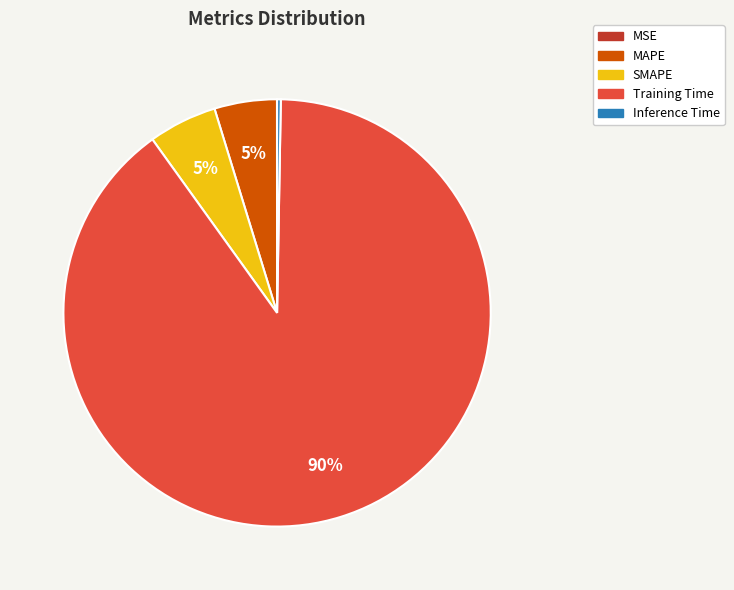

Is the sum of MAPE and Training Time greater than half?

Yes